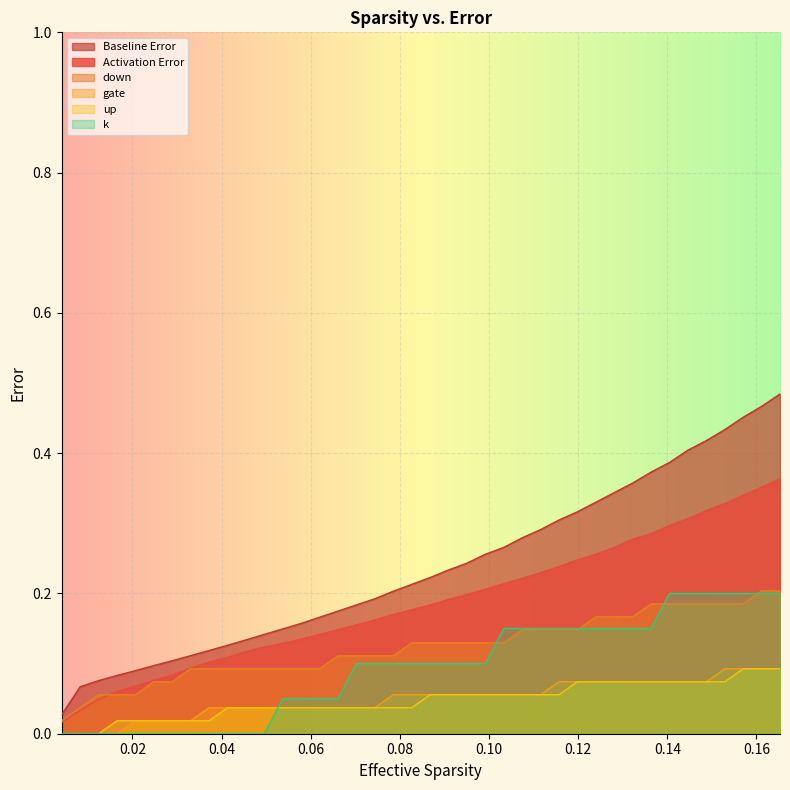

Which series has the largest total across all categories?

Baseline Error